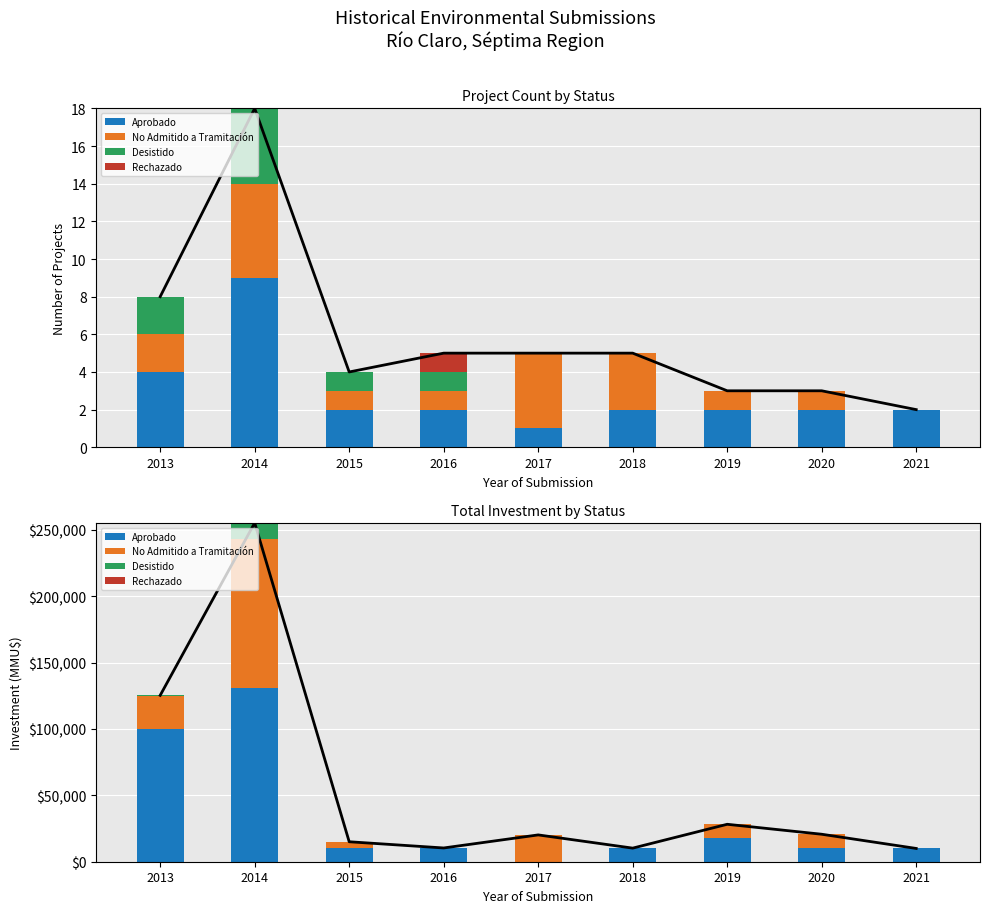

At which label does No Admitido a Tramitación first exceed 10700?

2013